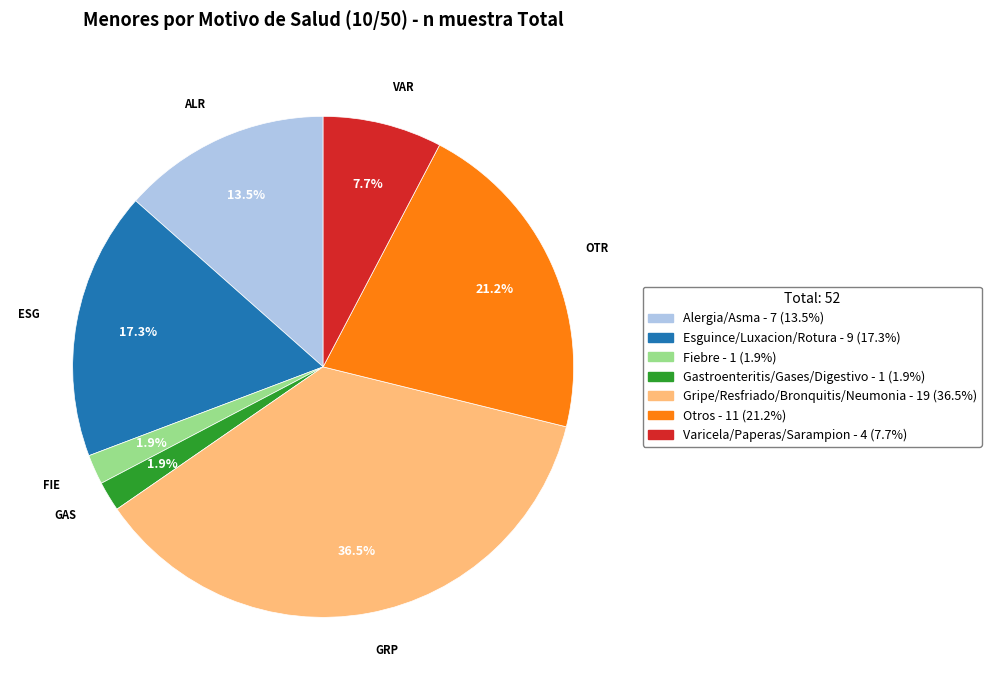

Does any single category account for the majority?

No